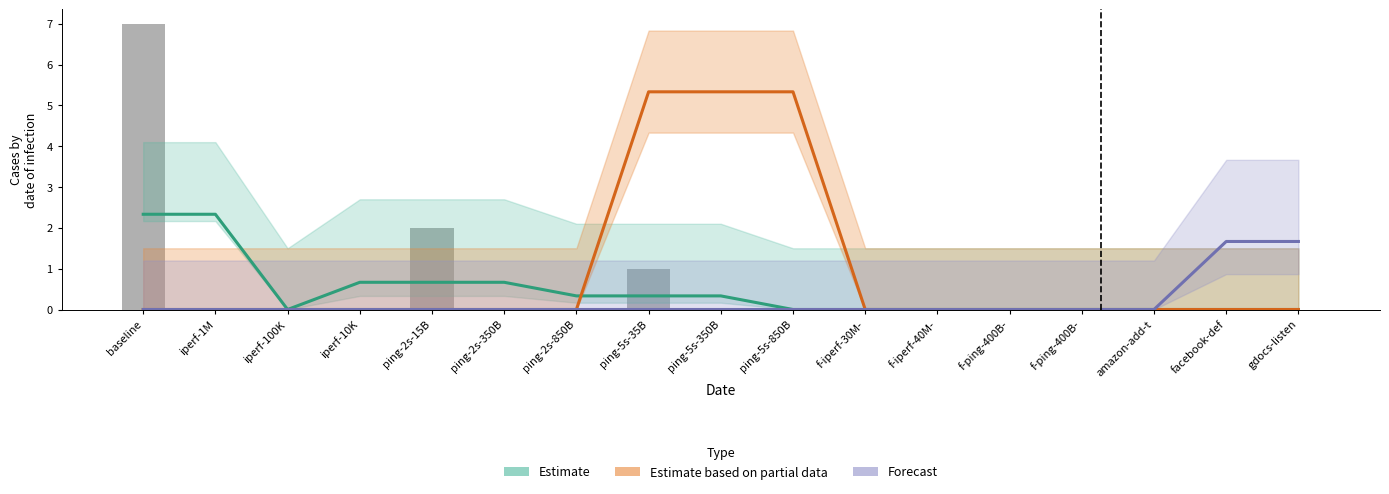

Is the value of Forecast at baseline greater than the value of Estimate at ping-2s-15B?

No